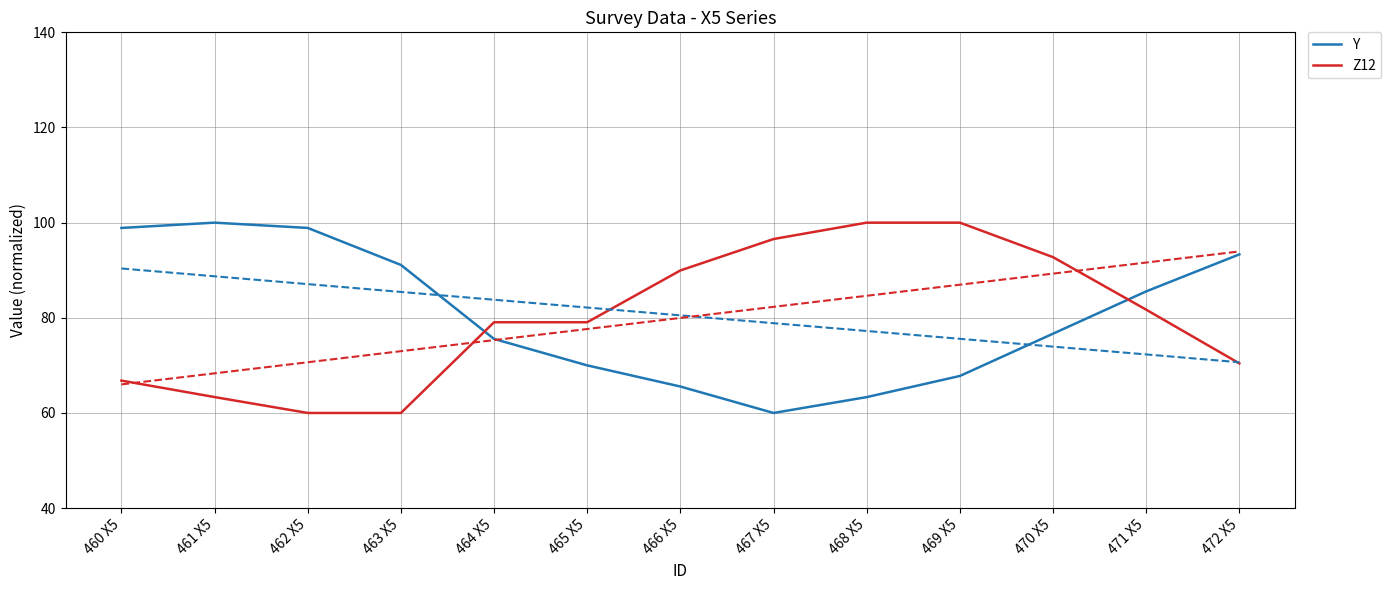

What are all the series names shown in the legend?

Y, Z12